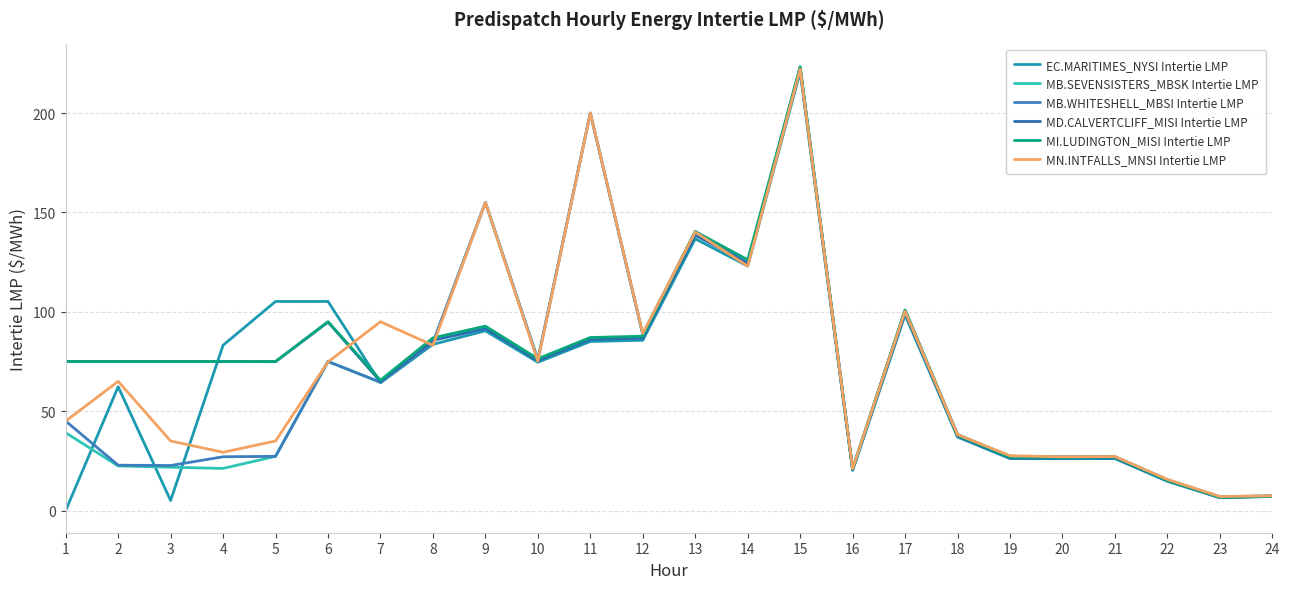

The MB.WHITESHELL_MBSI Intertie LMP series shows 13.5 at 21. True or false?

False